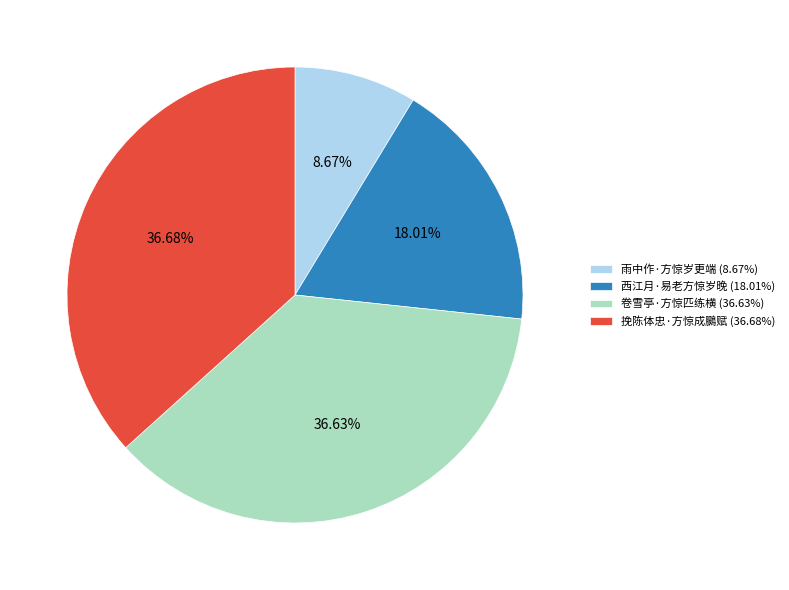

Which slice is the smallest?

雨中作·方惊岁更端